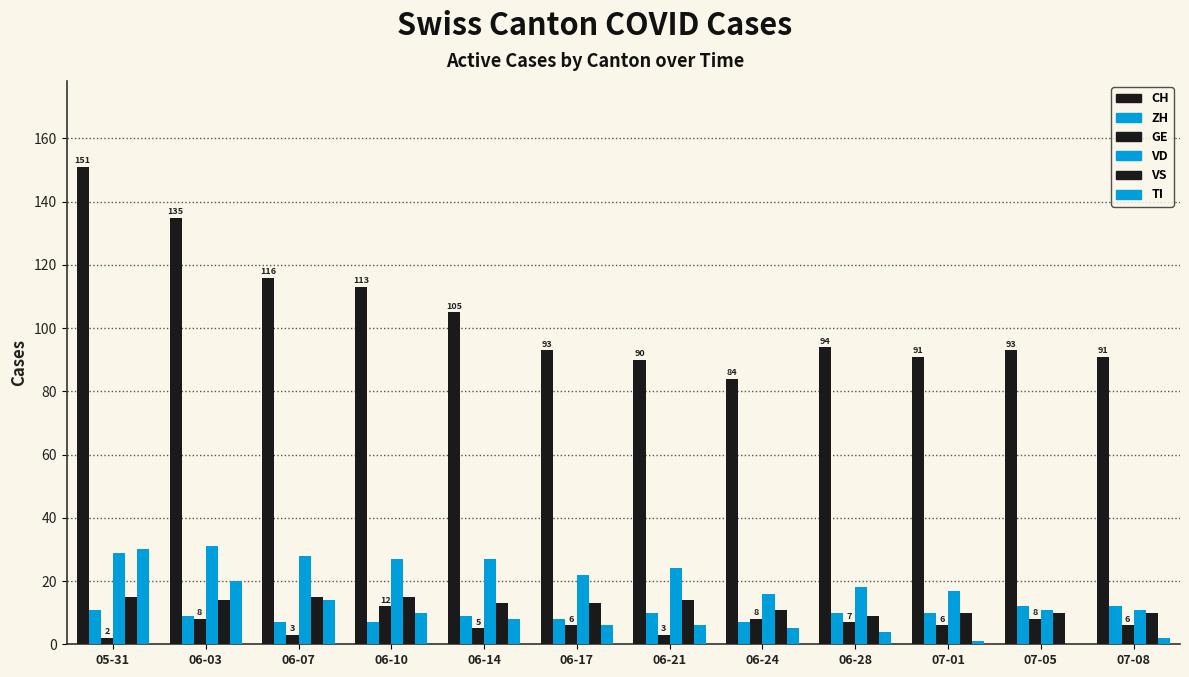

Count the number of data series in this chart.

6